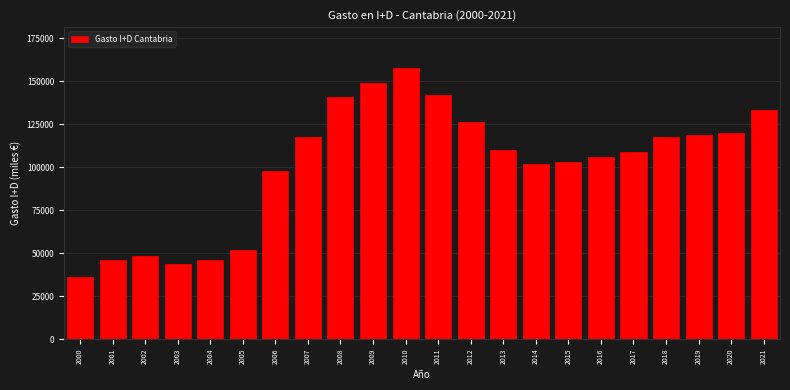

What is the difference between the maximum and second lowest values?

114105